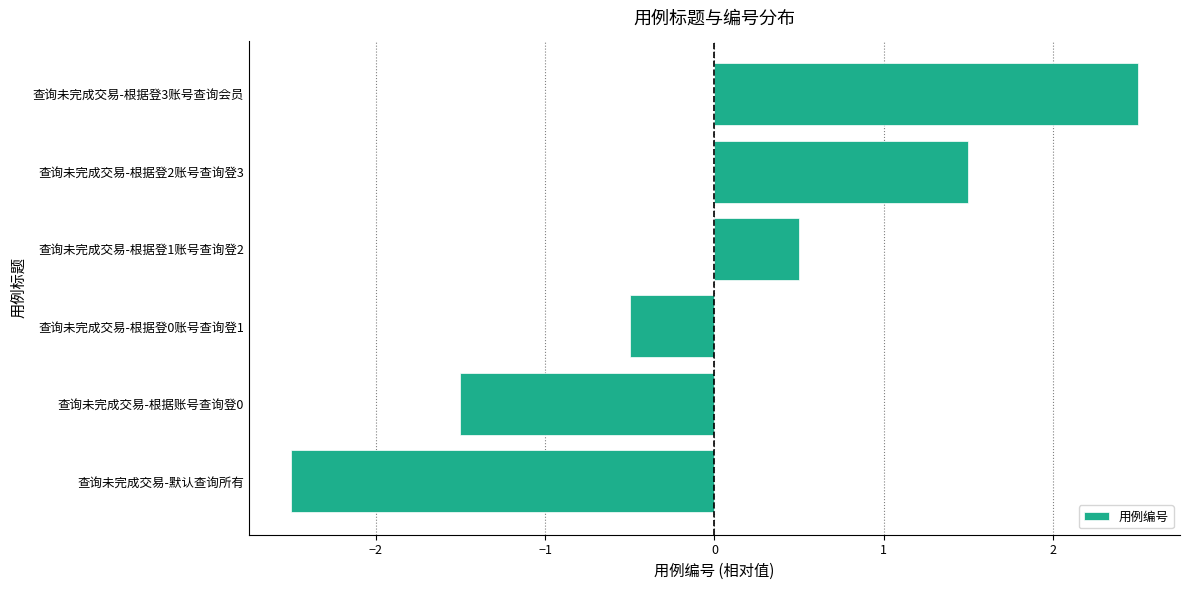

Count the number of categories in the chart.

6